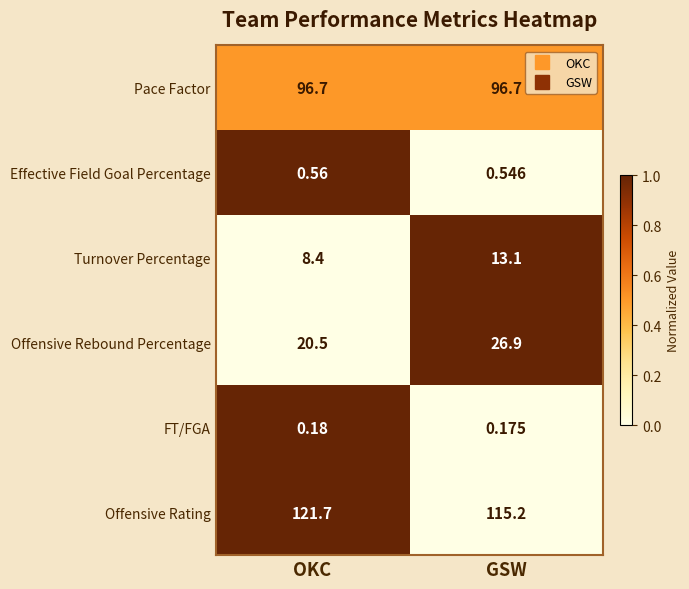

At which label is FT/FGA closest to 0?

GSW